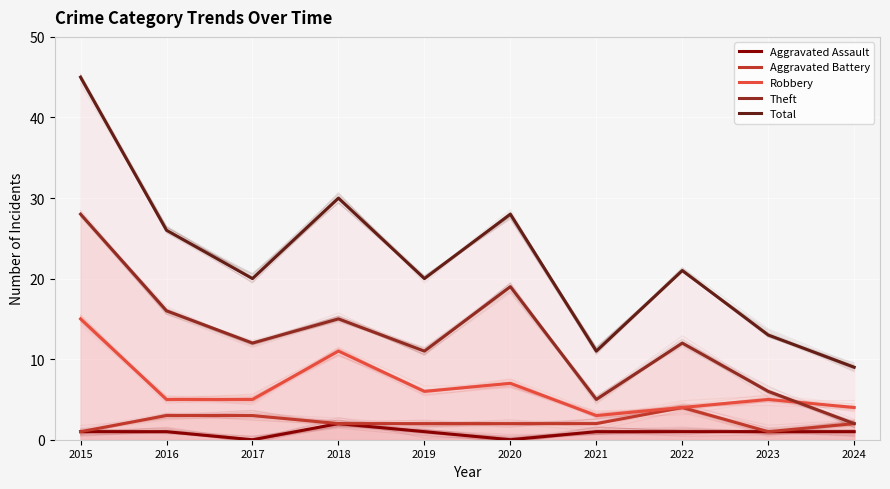

How many interior local valleys does the Aggravated Battery series have?

1